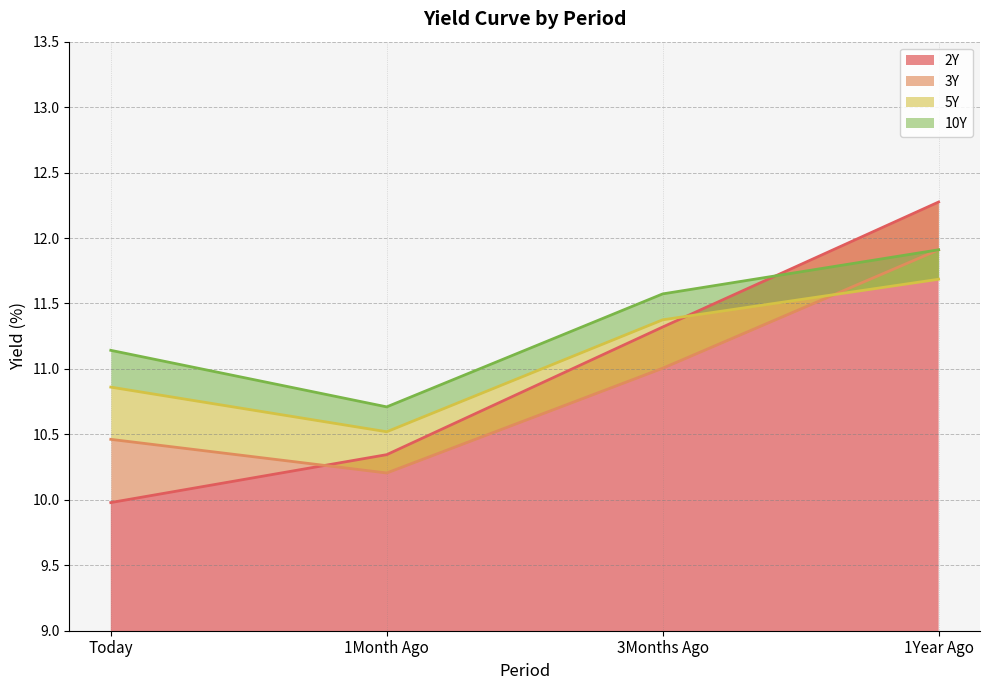

Which category has the lowest value across all series?

Today